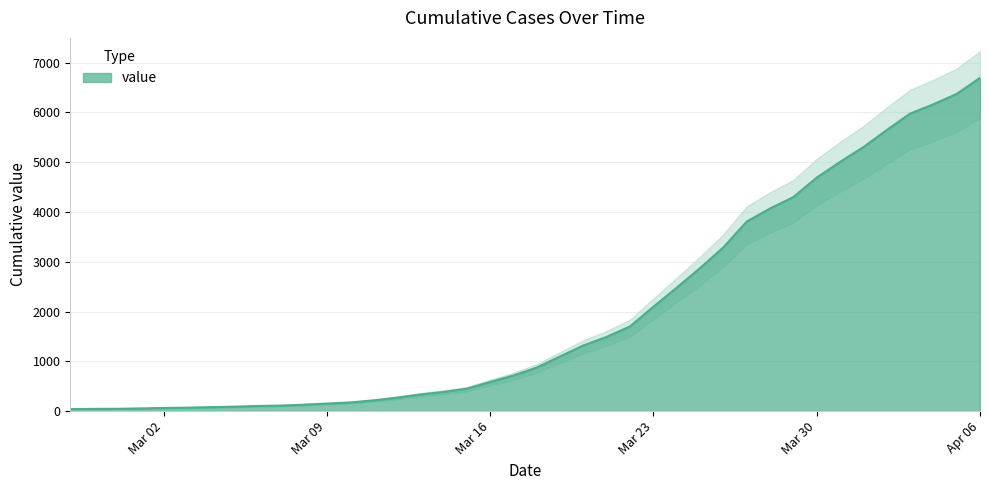

Reading left to right, what are all the values shown in this chart?

42	45	47	54	64	70	80	89	103	111	129	152	174	216	270	334	386	450	585	716	875	1099	1319	1492	1702	2097	2480	2873	3289	3807	4069	4299	4689	5005	5301	5644	5974	6161	6370	6692